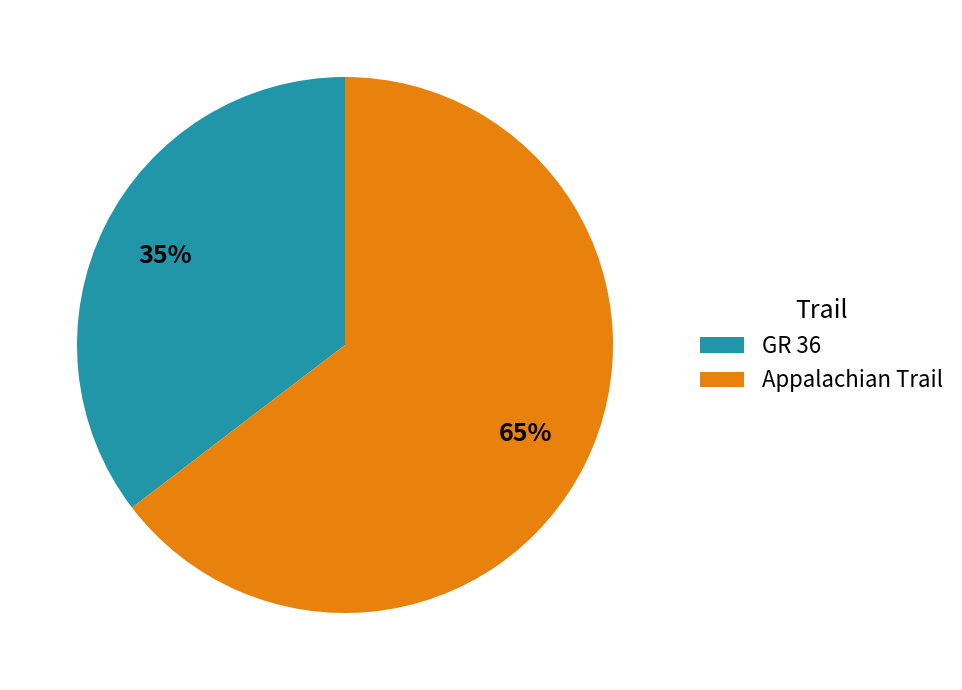

What is the largest slice in the pie chart?

Appalachian Trail